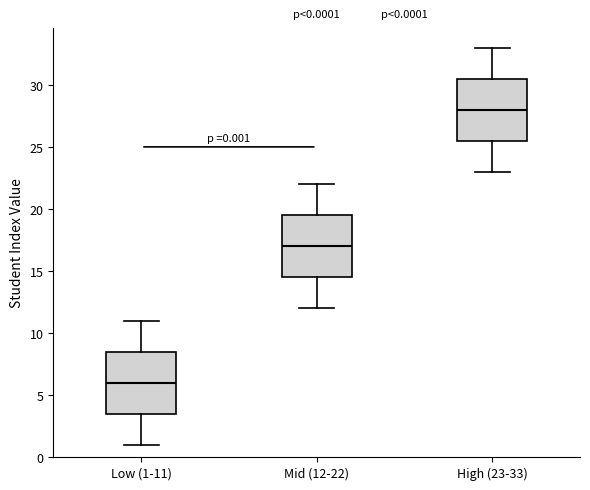

Which box's median line is the highest?

High (23-33)